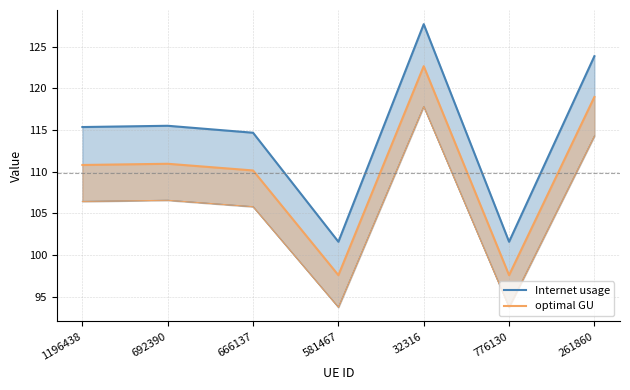

What position from the left is 666137?

3